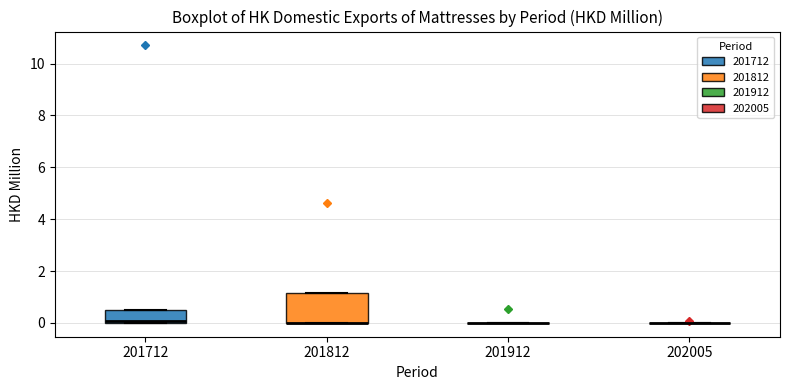

Where is the lower edge of the box at x = 201812 on the y-axis? The values are not printed on the chart, so give them approximately, as read against the axis.

0.0